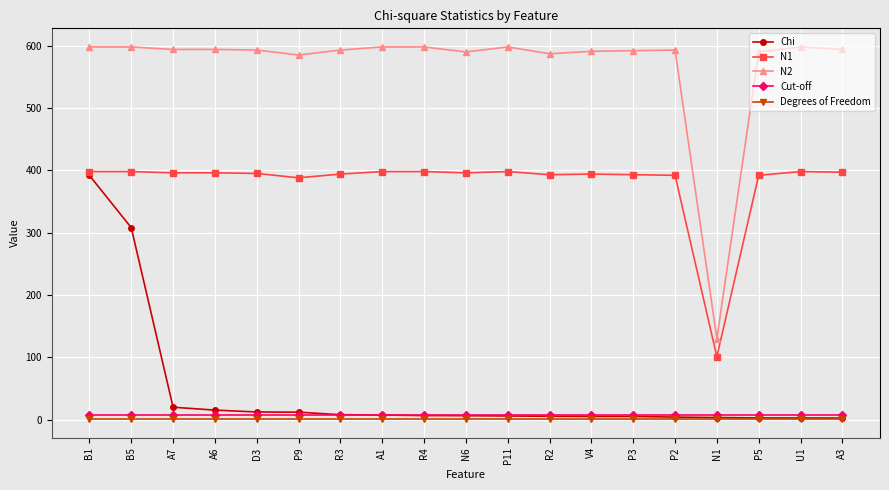

What is the label of the 2nd point from the left?

B5